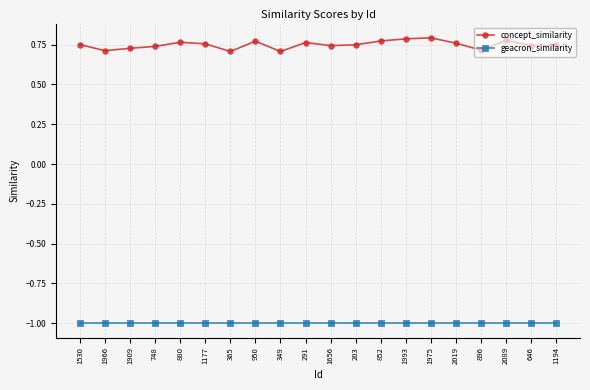

True or false: geacron_similarity and concept_similarity cross at least once.

False